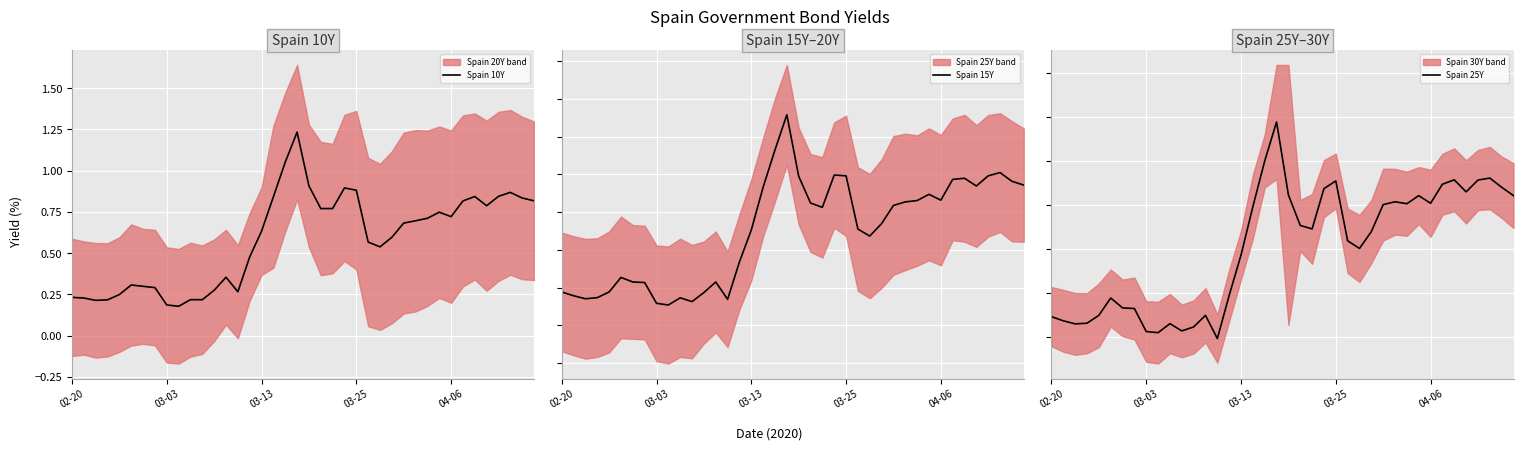

Rank the categories by Spain 10Y value from lowest to highest.

9, 8, 03-13, 03-25, 10, 11, 03-03, 02-20, 04-06, 14, 12, 7, 6, 5, 13, 15, 26, 25, 27, 16, 28, 29, 30, 32, 31, 21, 22, 35, 33, 39, 38, 17, 34, 36, 37, 24, 23, 20, 18, 19